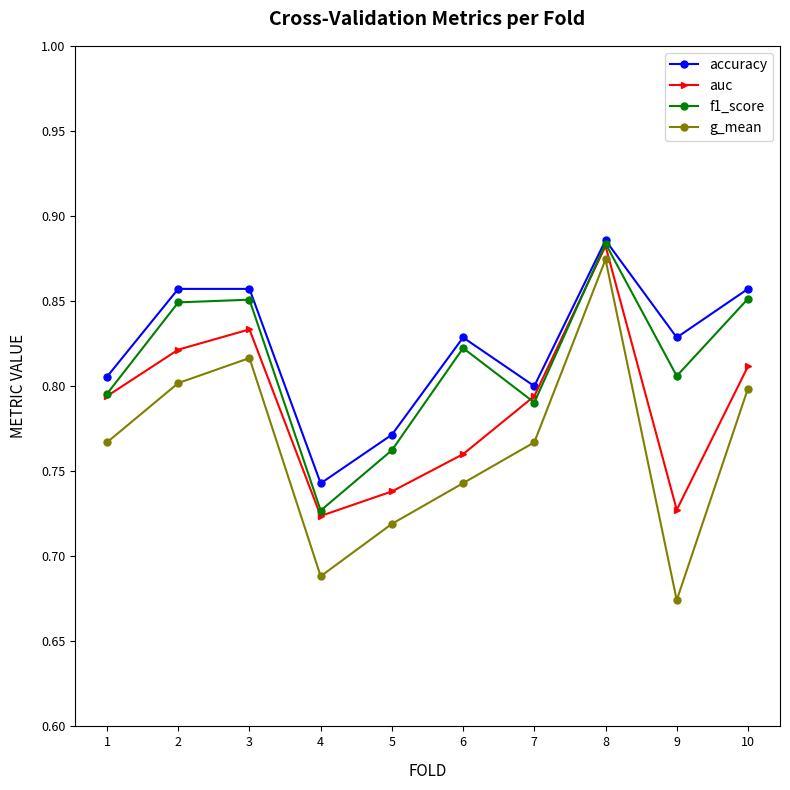

At how many categories does at least one series exceed 0?

10